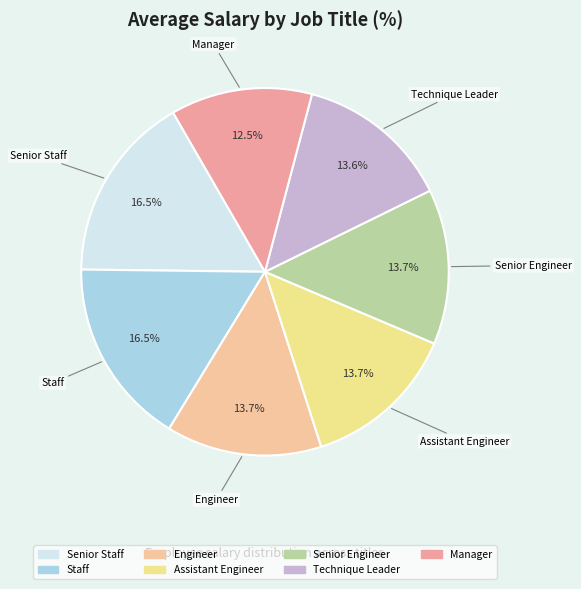

What percentage is NOT represented by Technique Leader?

86.4%